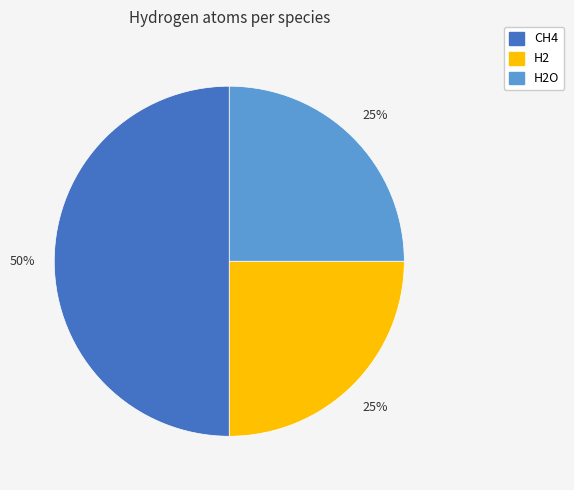

To the nearest percent, what is the difference between the largest and smallest slice percentages?

25%